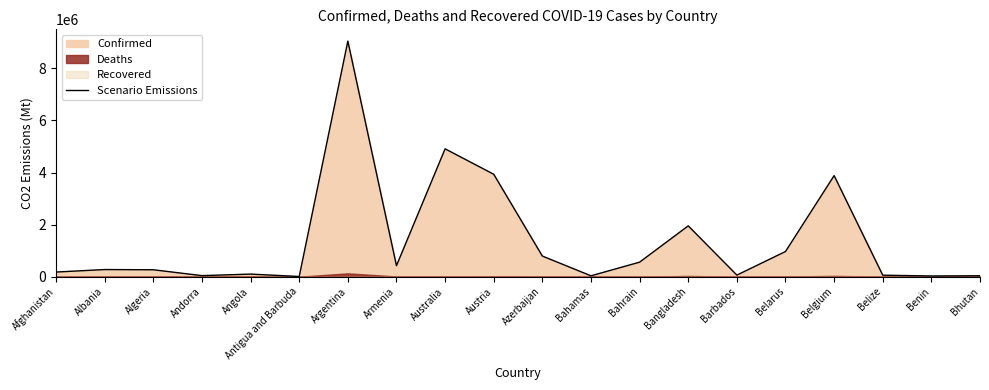

How many interior local peaks (higher than both neighbors) does the data have?

6